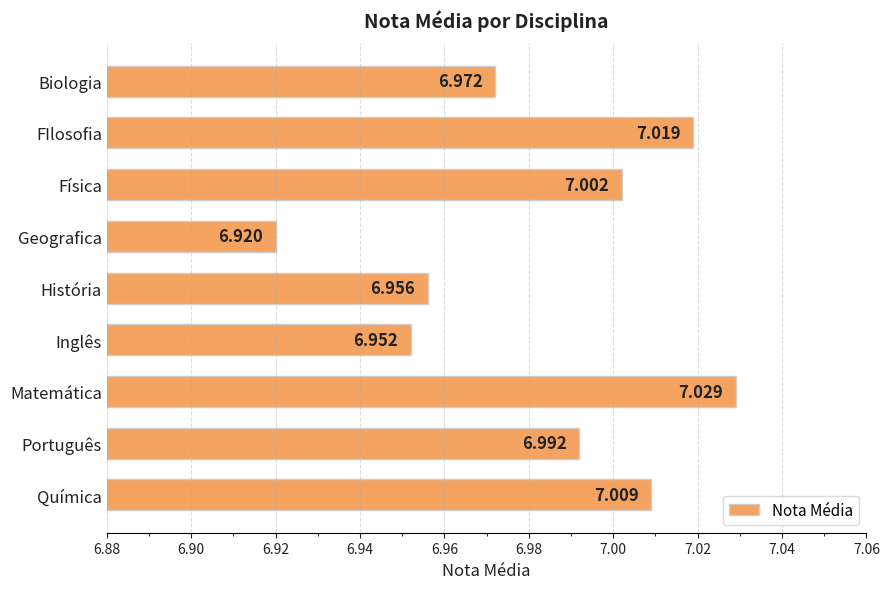

Which label corresponds to the smallest value in the chart?

Geografica